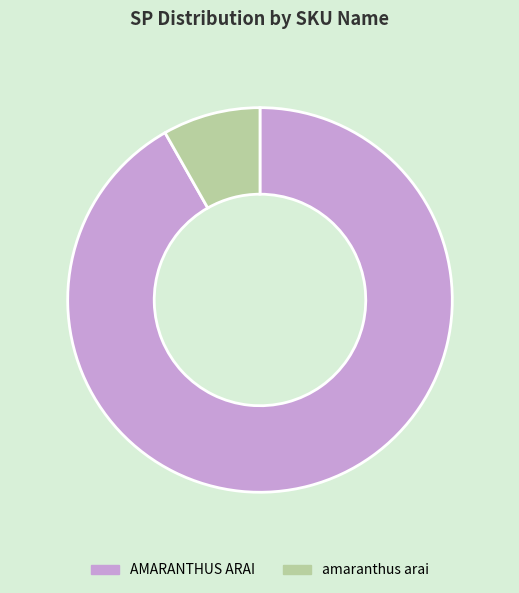

What is the largest slice in the pie chart?

AMARANTHUS ARAI